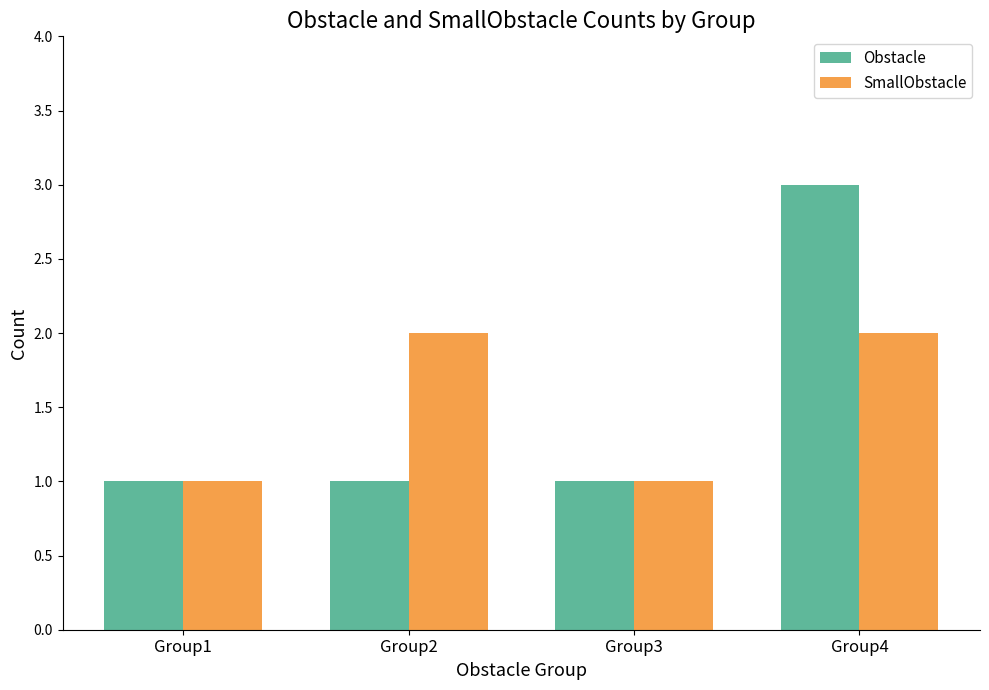

What is the difference between the second highest and second lowest values in the SmallObstacle series?

1